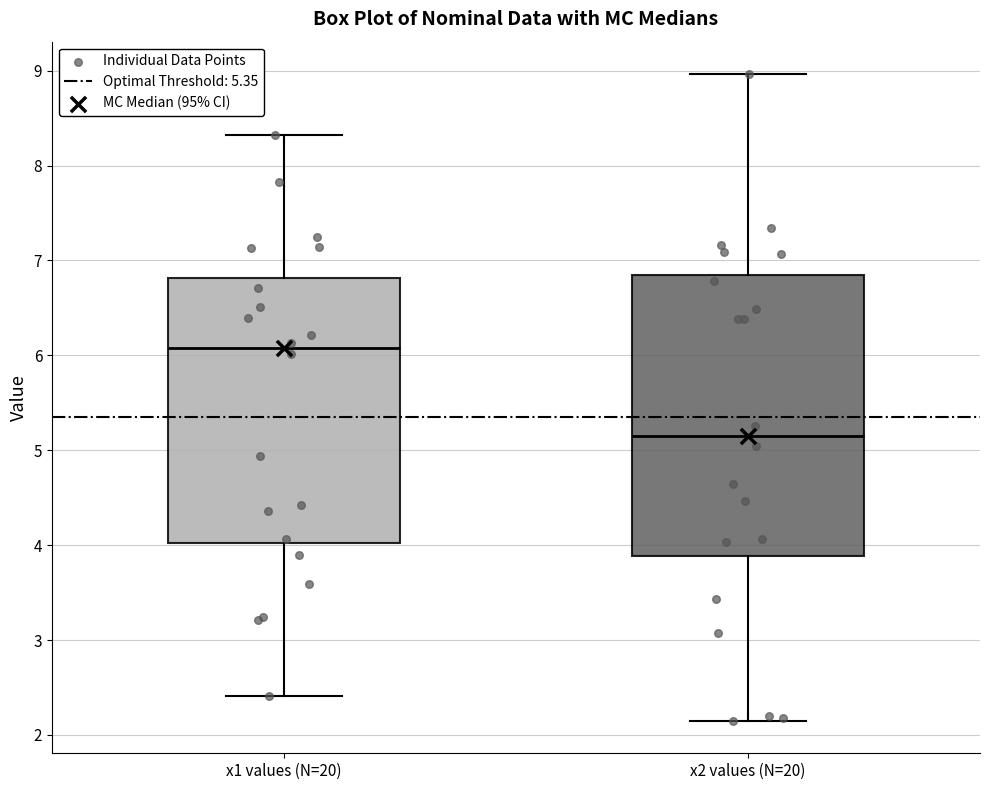

Comparing the boxes themselves (not the whiskers), which one is the tallest?

x2 values (N=20)